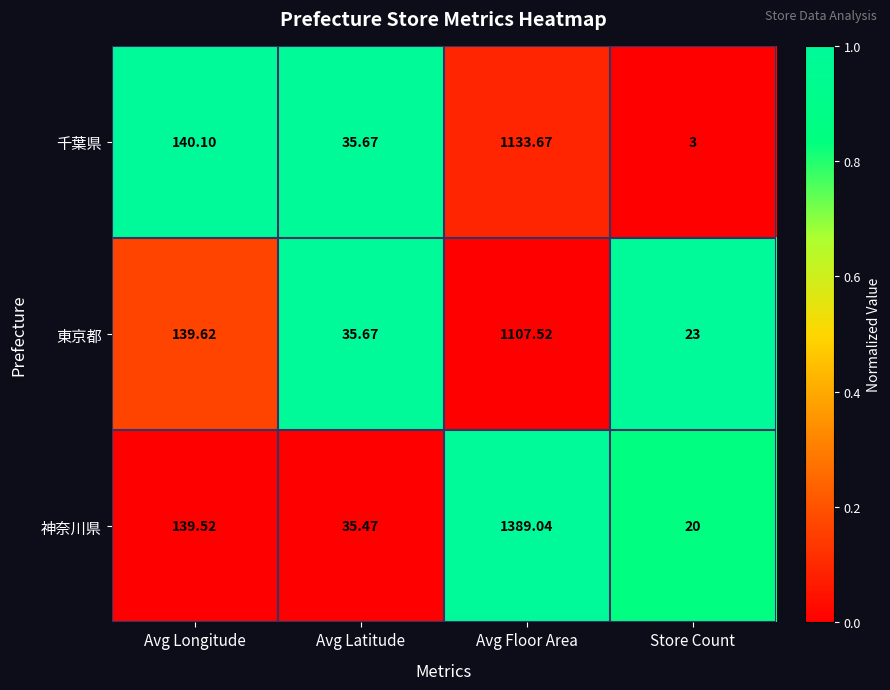

At which label does 千葉県 reach its minimum?

Store Count